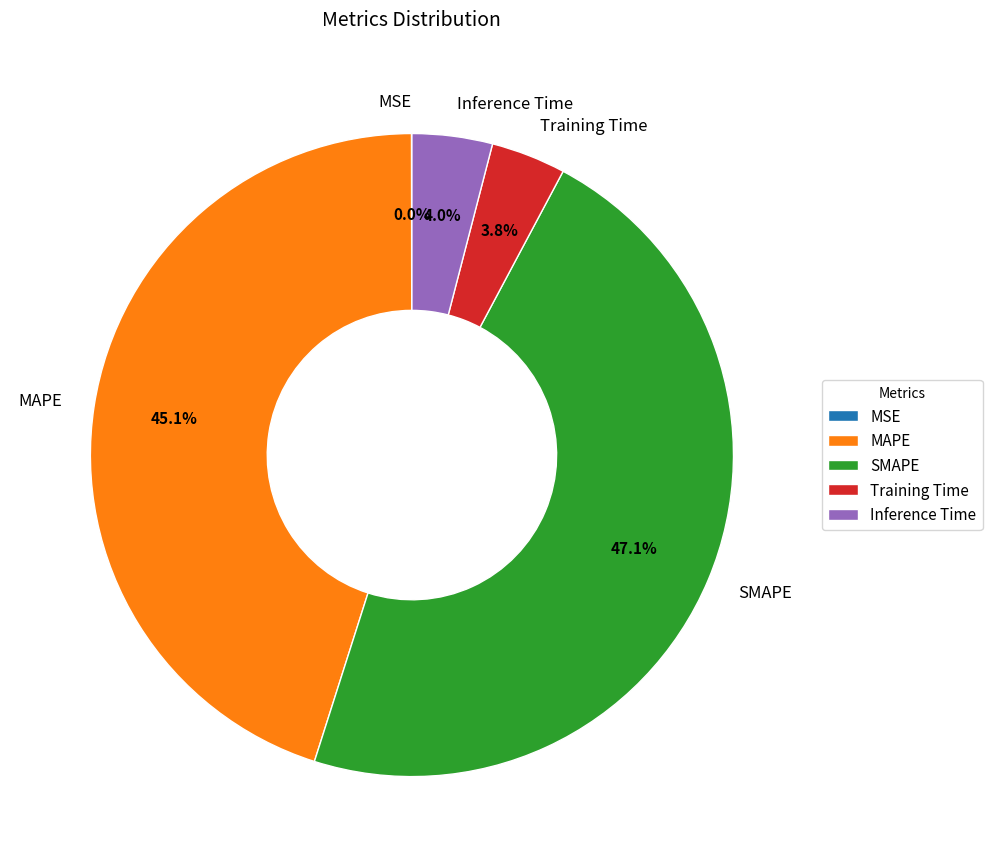

Which has a higher value, Inference Time or SMAPE?

SMAPE